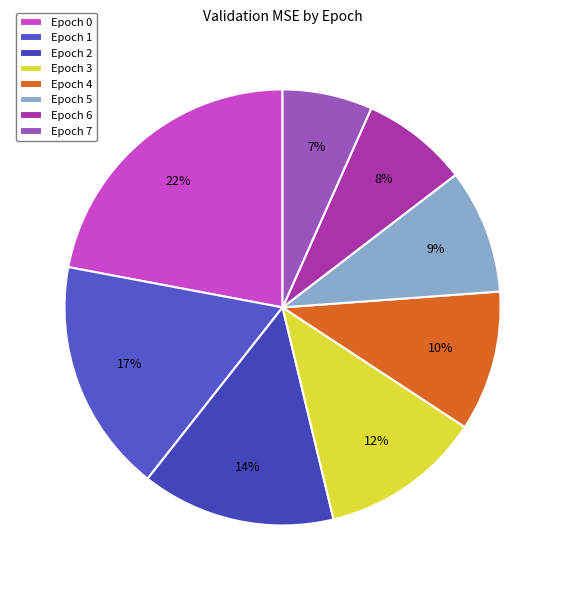

To the nearest percent, what is the average slice percentage?

12%